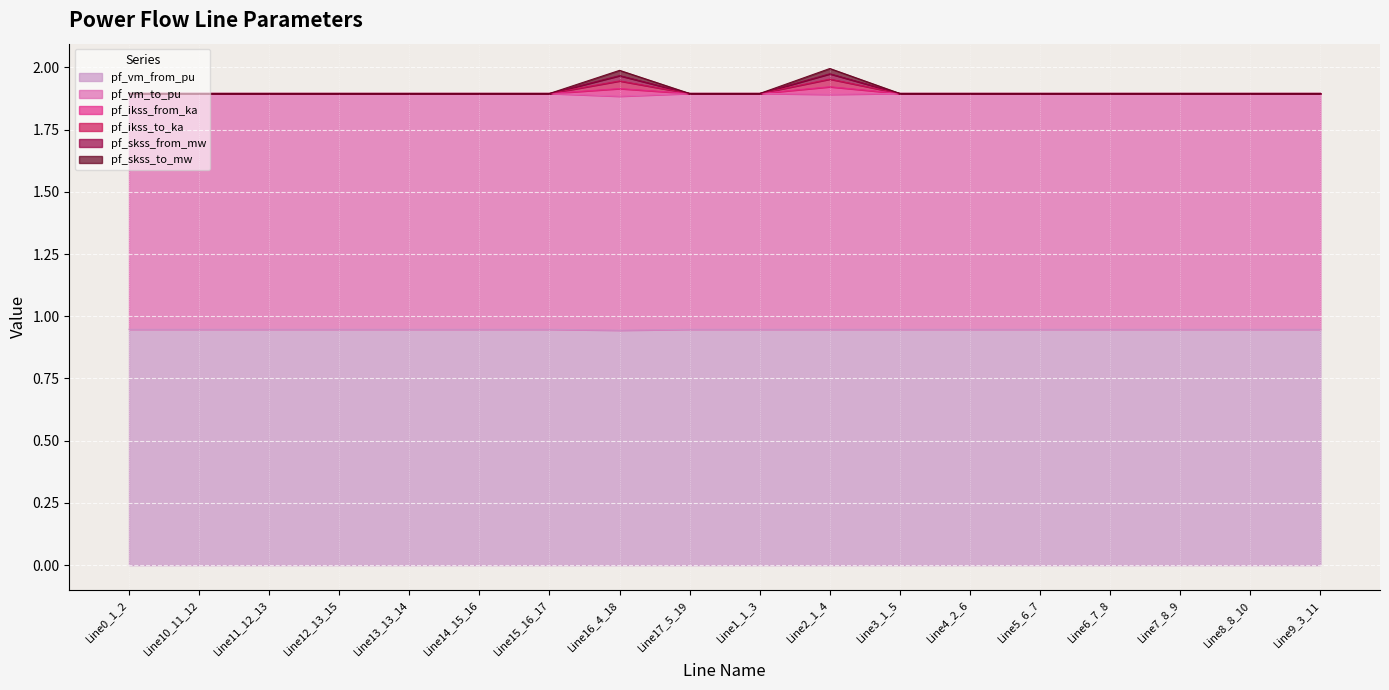

Between Line13_13_14 and Line6_7_8, which series saw the biggest shift?

pf_vm_to_pu